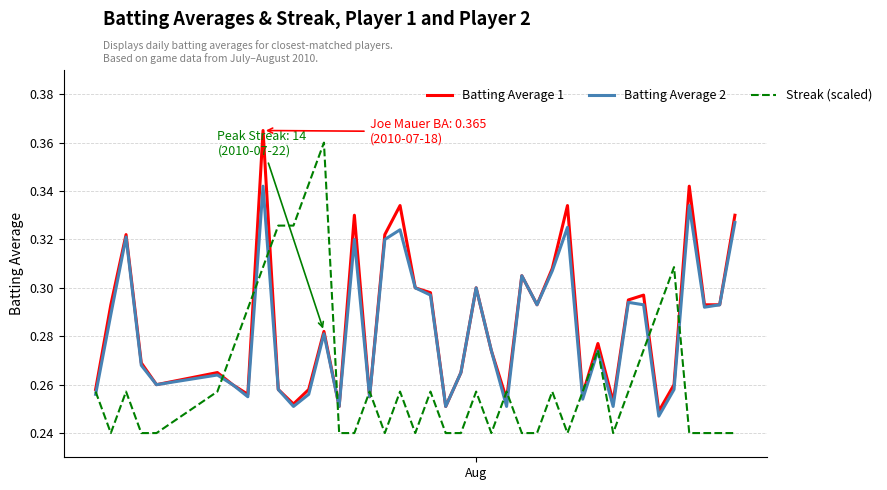

Is this an area chart (filled region under the line)?

No